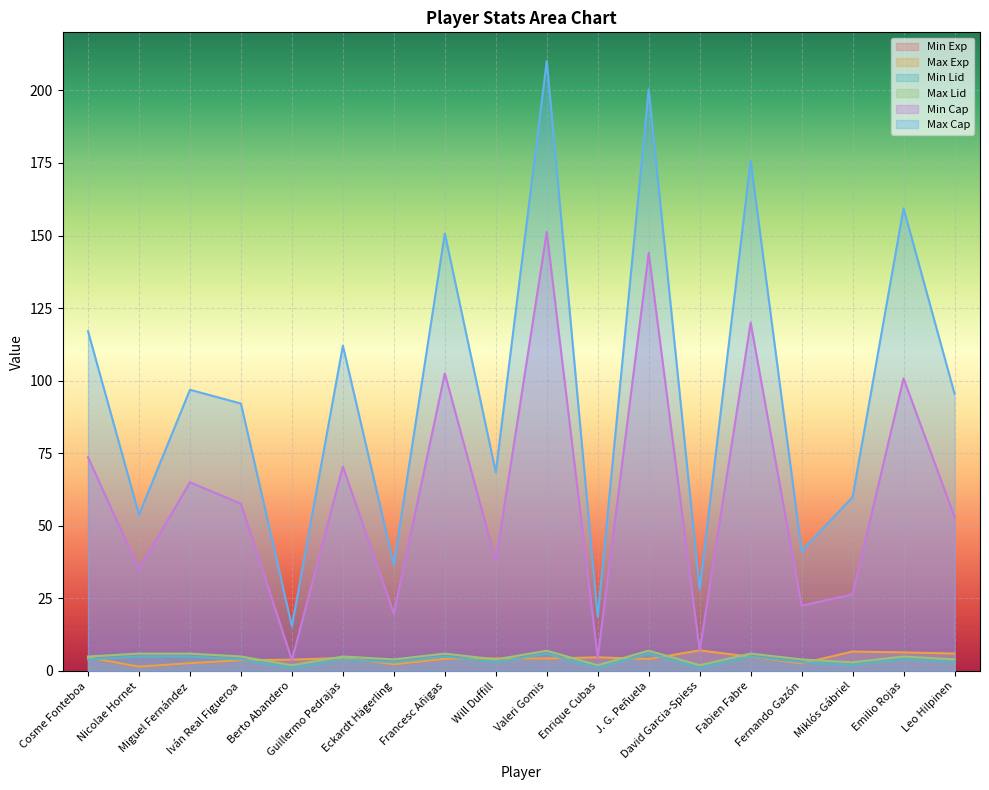

What is the label of the 4th point from the right?

Fernando Gazón